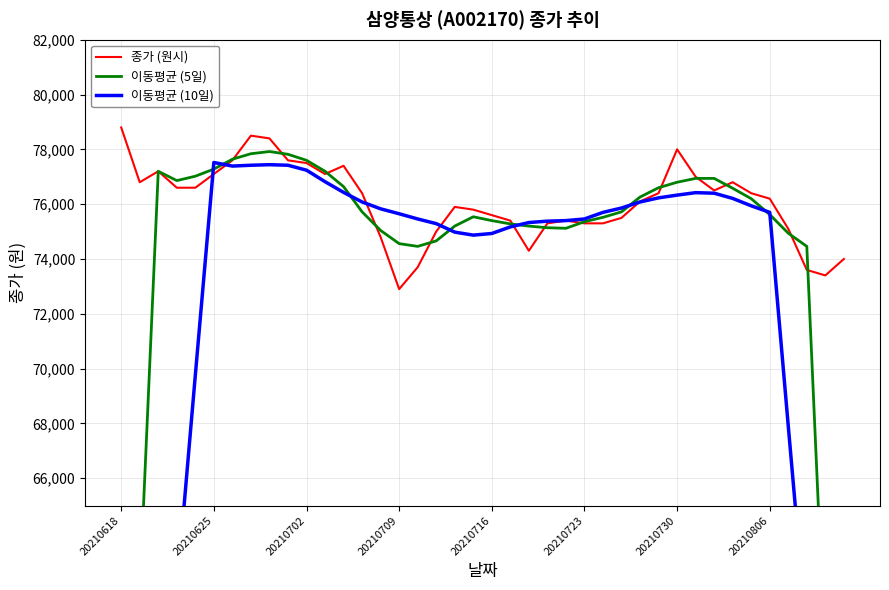

At how many categories does at least one series exceed 61890?

40